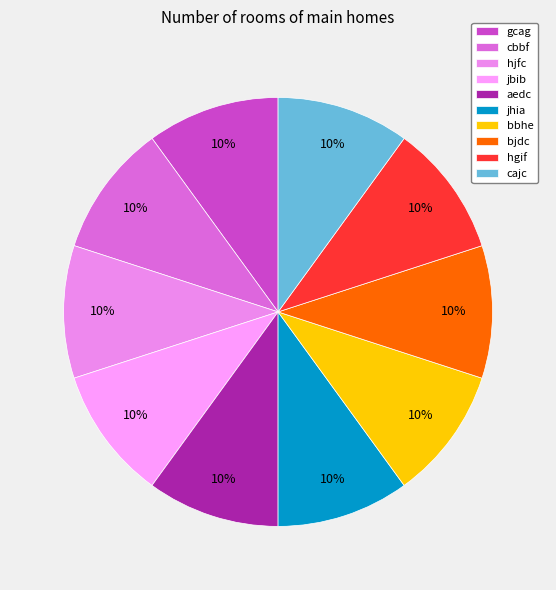

How much of the chart is everything except jbib?

90.0%